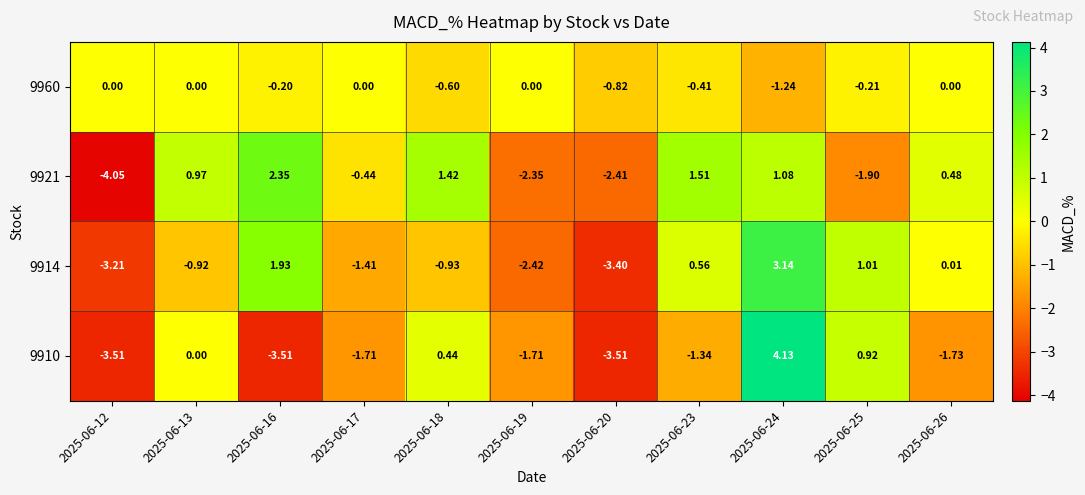

Is the value of 9914 at 2025-06-23 greater than the value of 9960 at 2025-06-24?

Yes